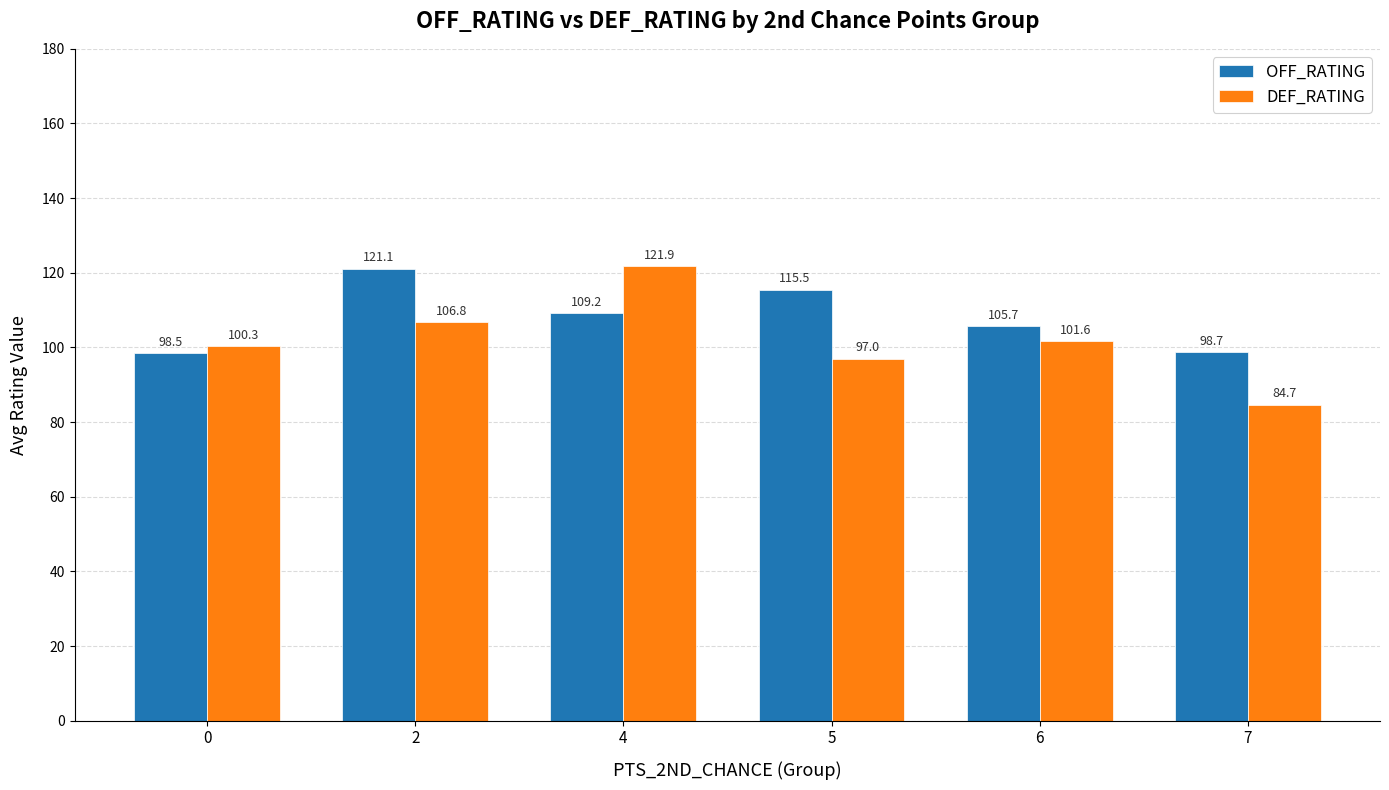

At how many categories does at least one series exceed 118?

2